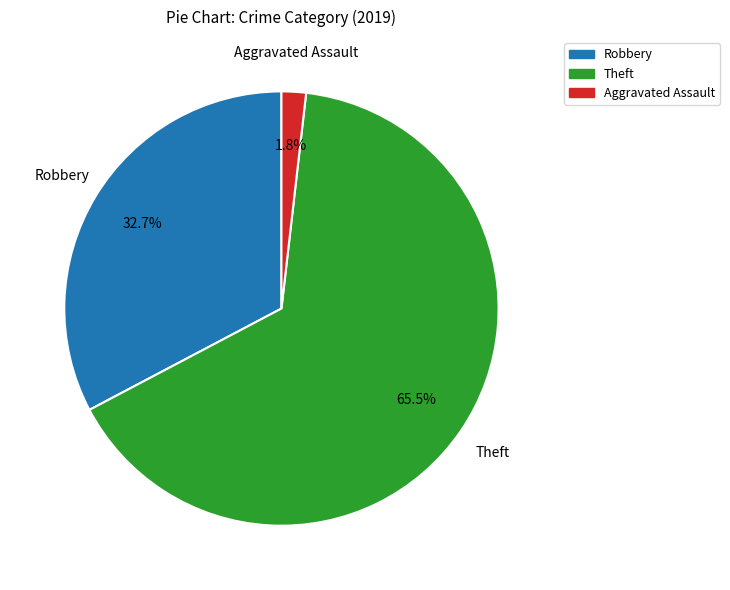

To the nearest percent, what is the average slice percentage?

33%